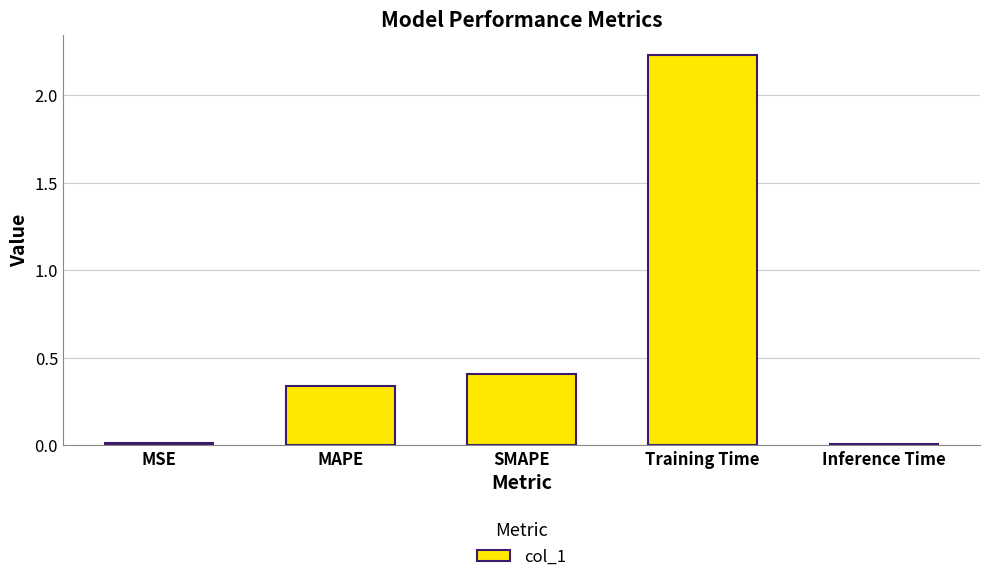

True or false: the data shows 0.0 at MSE.

True